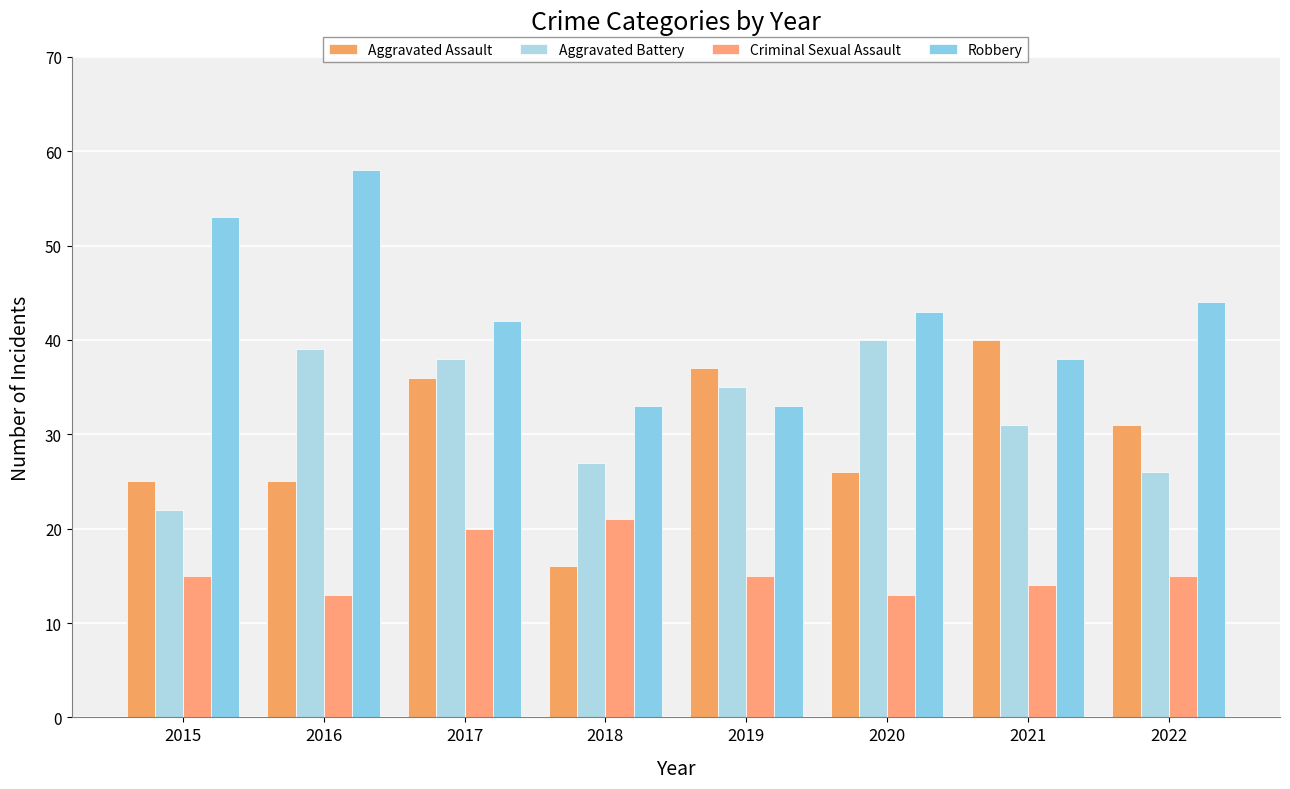

At how many categories does at least one series exceed 35?

7